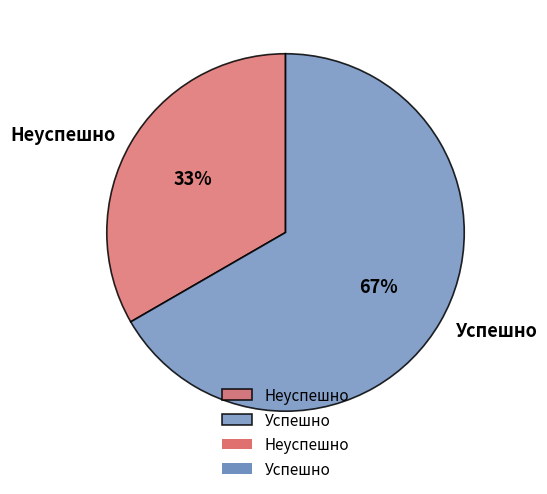

True or false: Неуспешно accounts for 26% of the total.

False